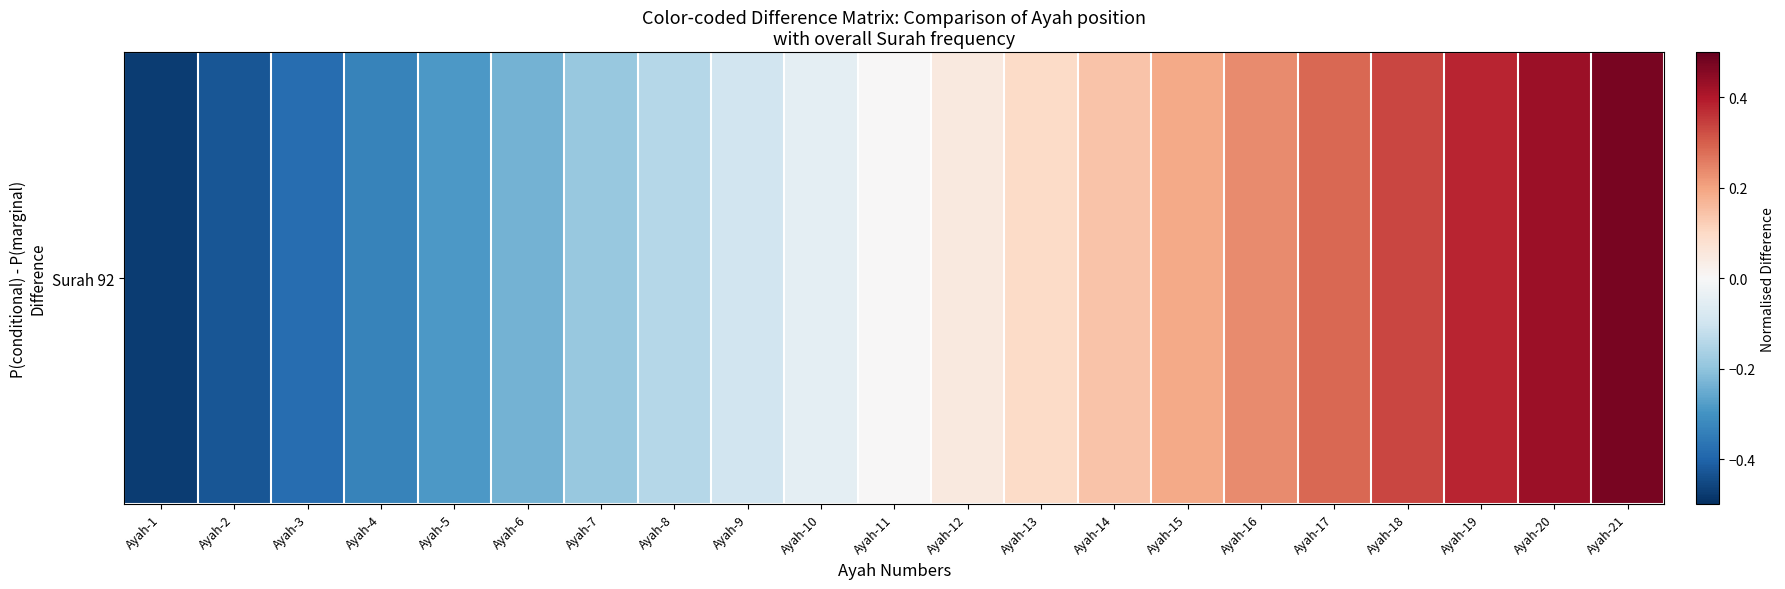

Reading right to left, list all the values displayed in this chart.

Ayah-21=0.5	Ayah-20=0.4	Ayah-19=0.4	Ayah-18=0.3	Ayah-17=0.3	Ayah-16=0.2	Ayah-15=0.2	Ayah-14=0.1	Ayah-13=0.1	Ayah-12=0.0	Ayah-11=0.0	Ayah-10=-0.0	Ayah-9=-0.1	Ayah-8=-0.1	Ayah-7=-0.2	Ayah-6=-0.2	Ayah-5=-0.3	Ayah-4=-0.3	Ayah-3=-0.4	Ayah-2=-0.4	Ayah-1=-0.5